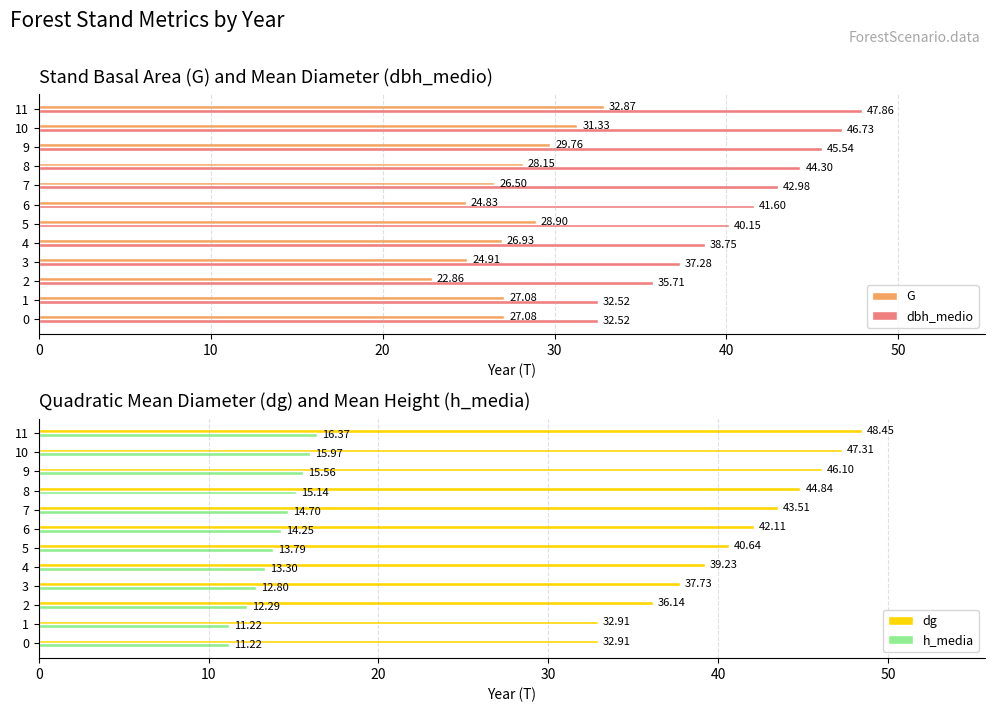

How many data points does each series have?

12